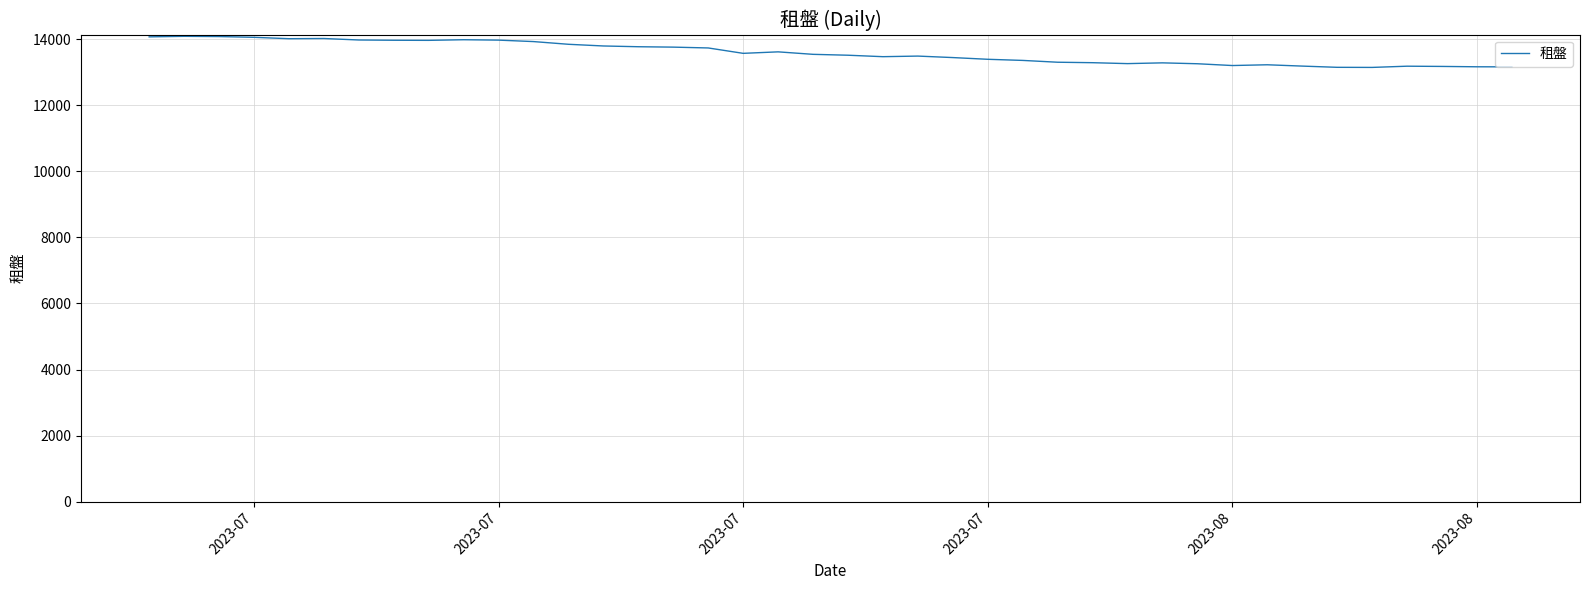

What is the difference between the maximum and minimum values?

941